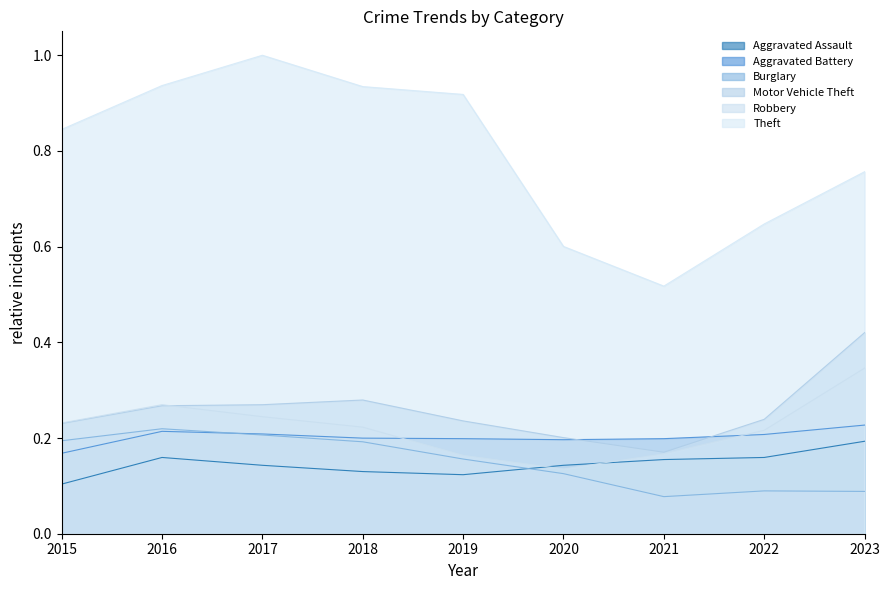

What is the sum of the Aggravated Assault values at 2019 and 2023?

0.3